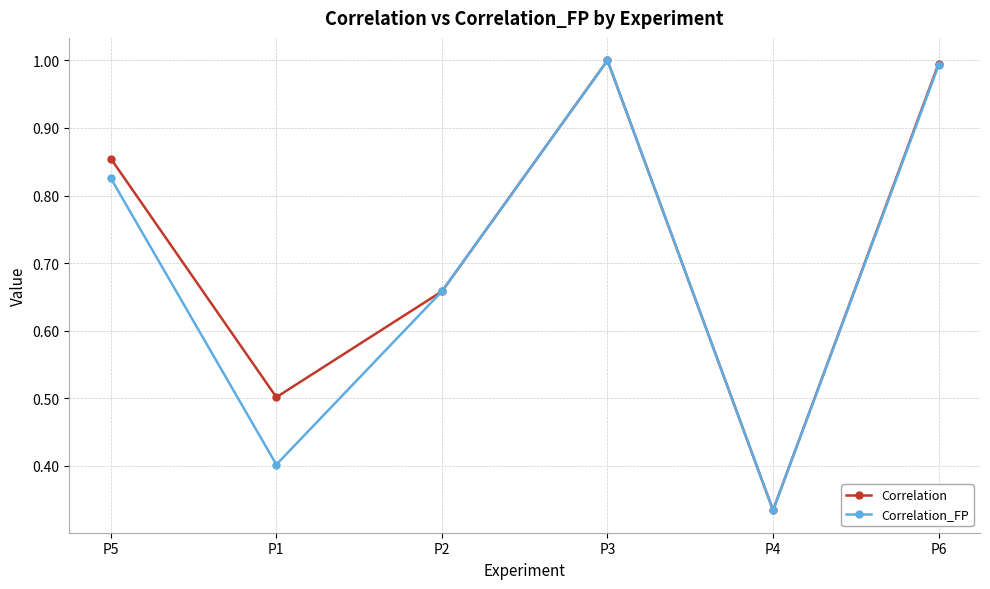

What position from the right is P4?

2